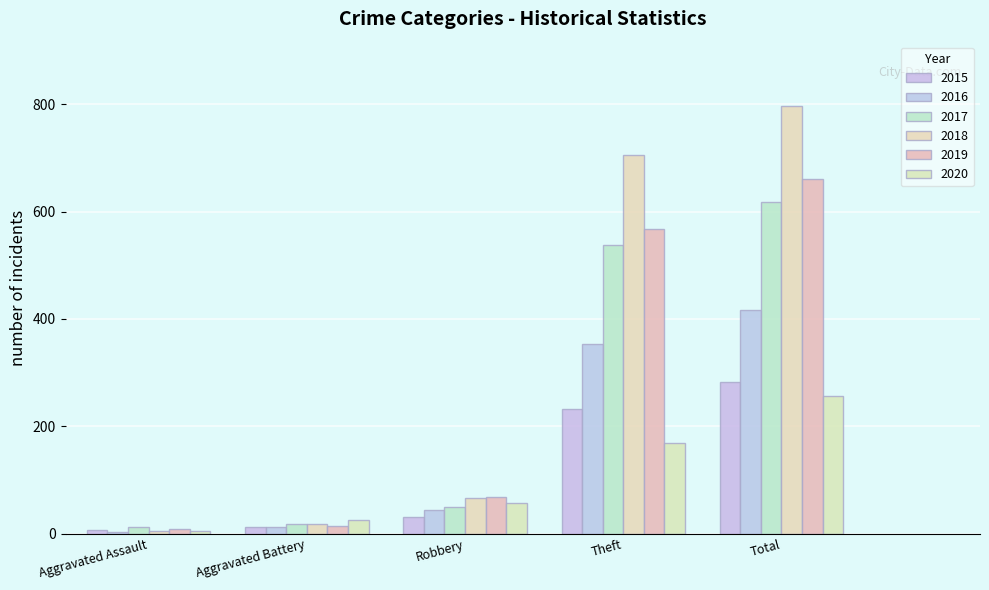

Which series has the largest total across all categories?

2018